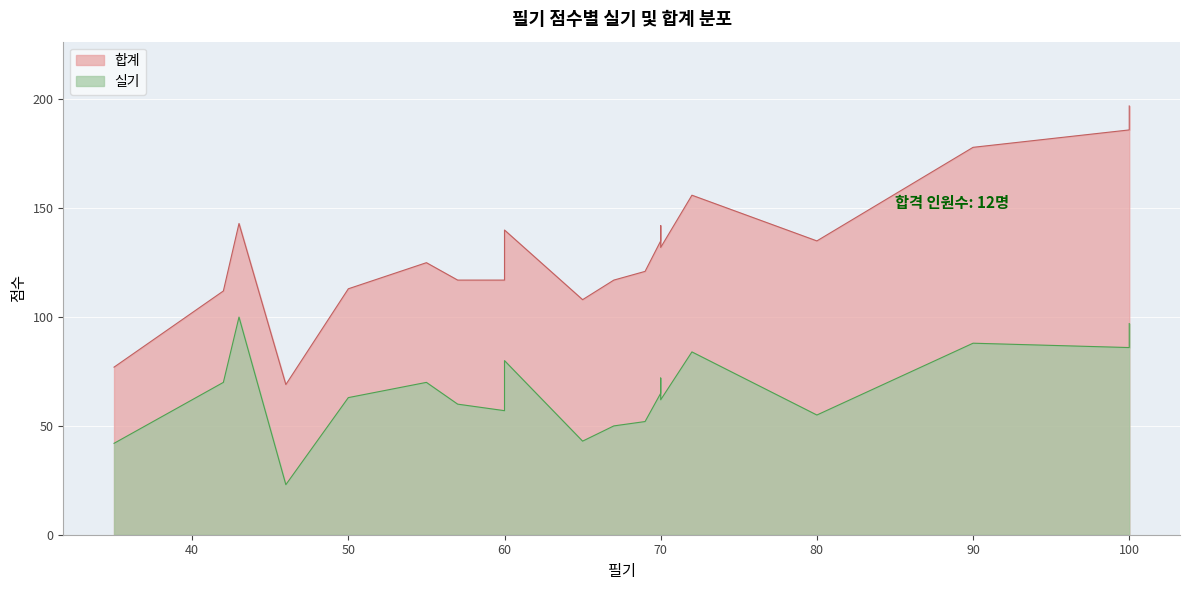

What is the approximate value of 실기 at 35?

42